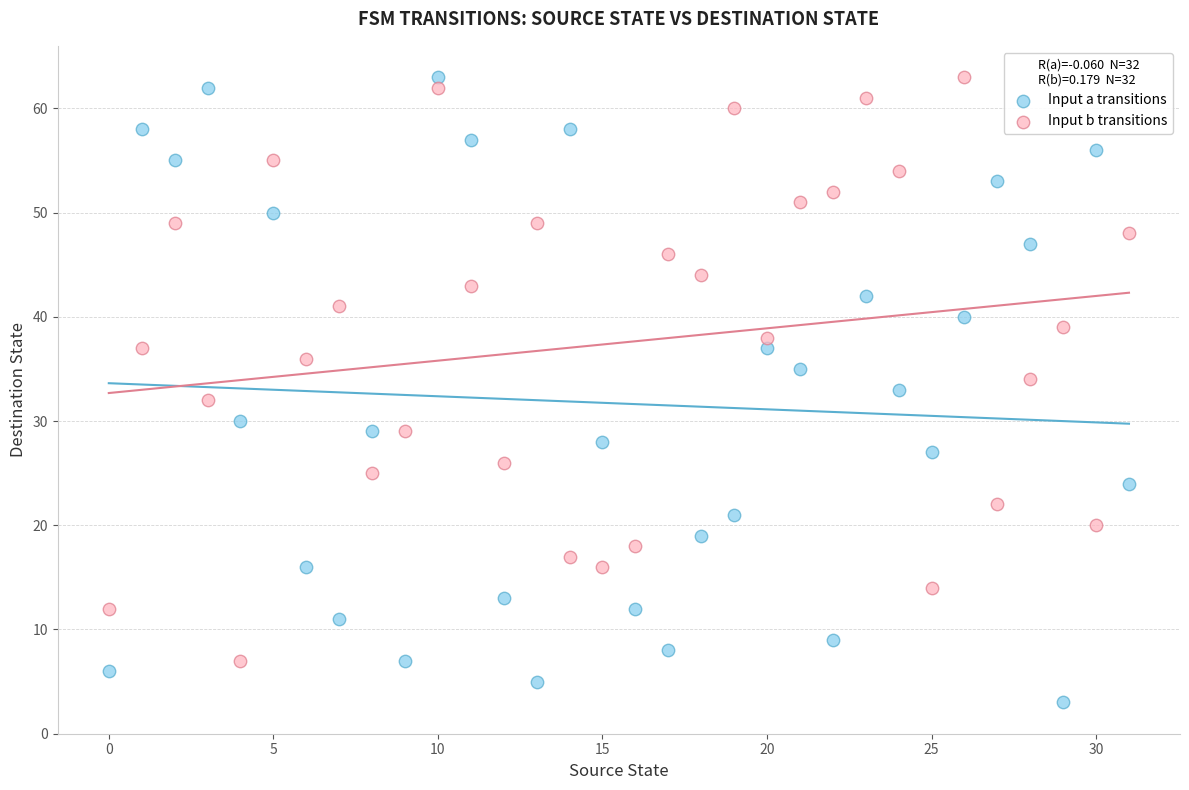

What are all the series names shown in the legend?

Input a transitions, Input b transitions